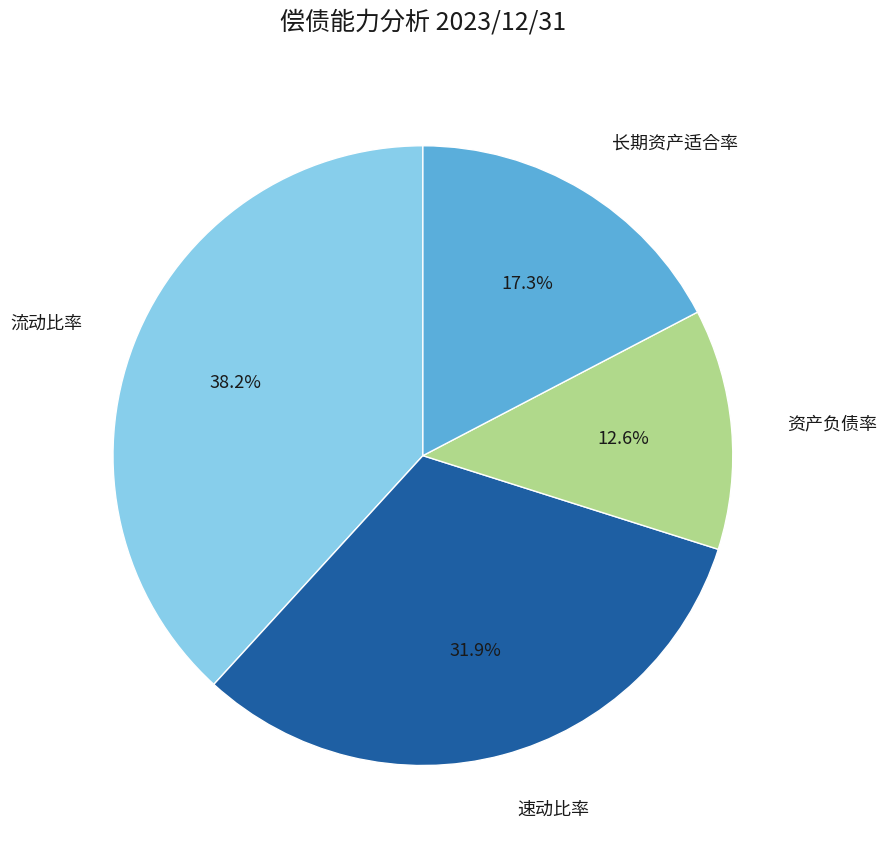

Is there a majority slice in this chart?

No